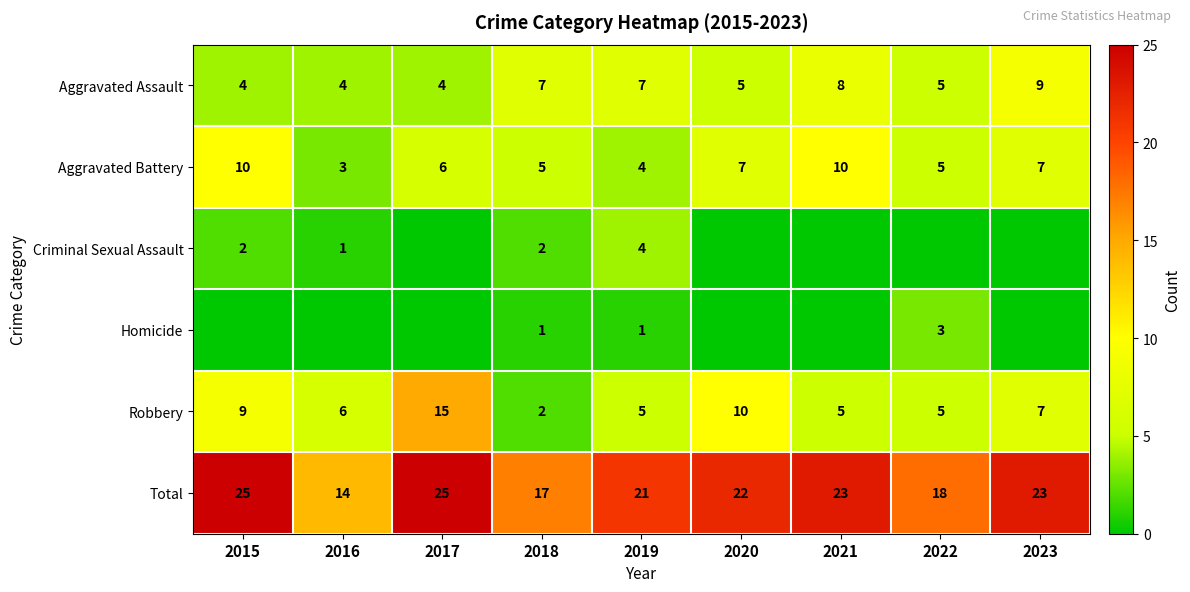

Is it true that Aggravated Battery equals 3 at 2021?

False